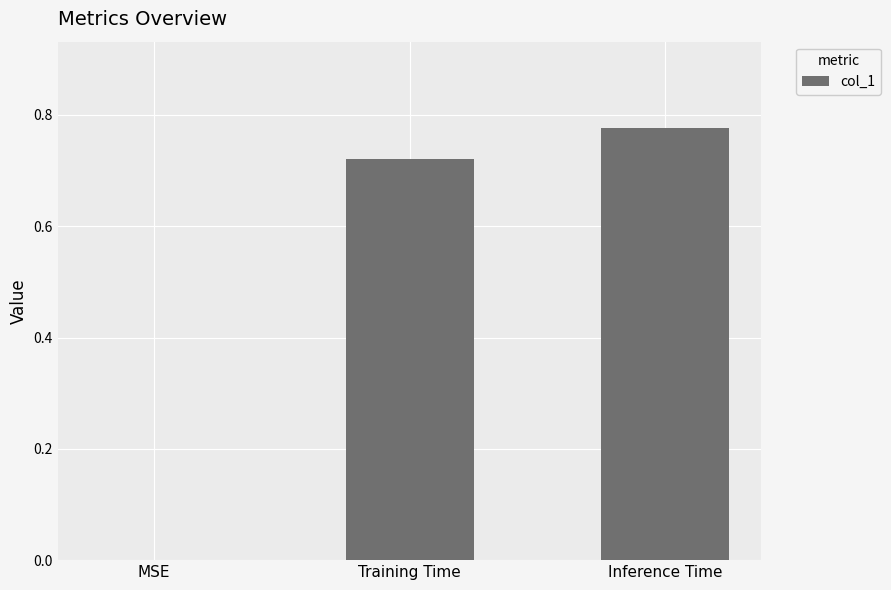

Between MSE and Training Time, which is larger?

Training Time